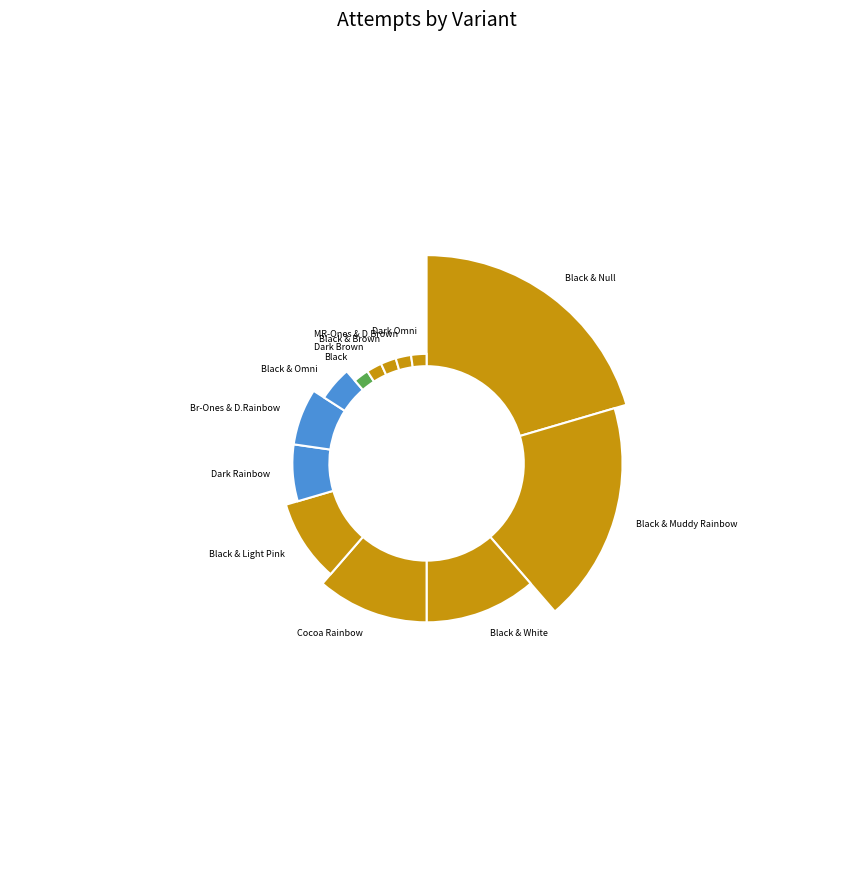

Is it true that Dark Brown (6 Suits) is 1% of the pie?

False